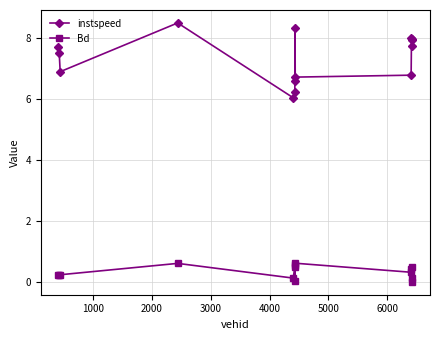

Which series has the widest spread of values?

instspeed